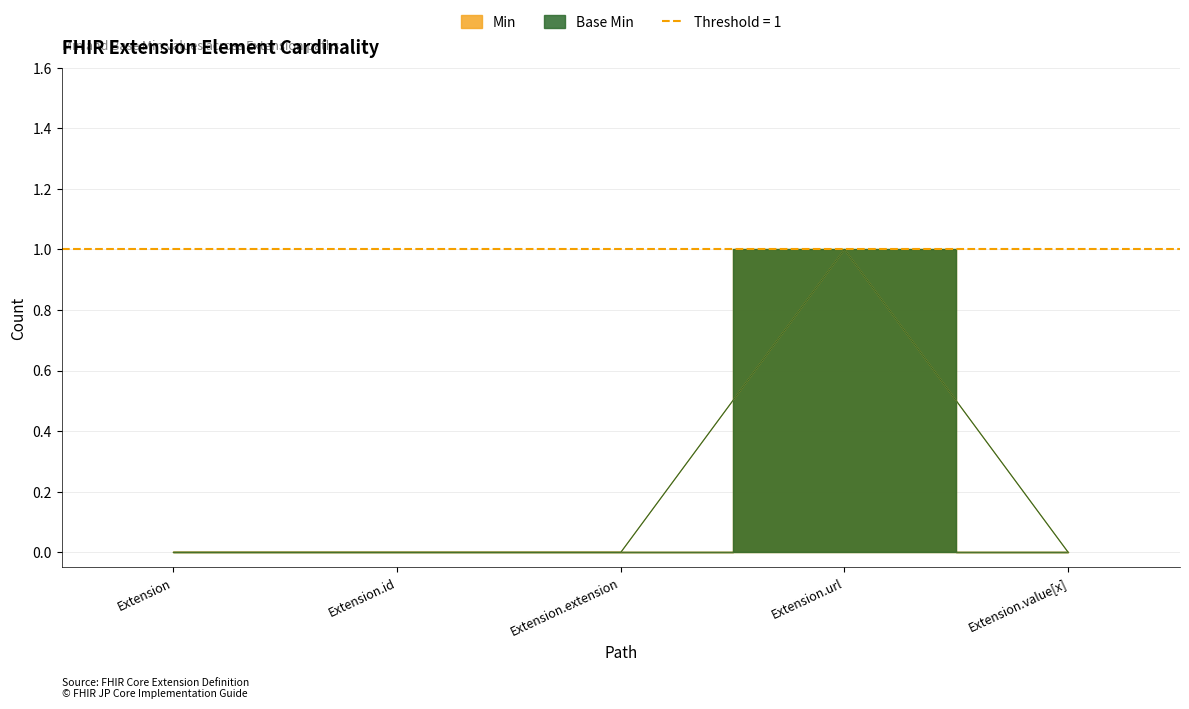

List the labels in order of Min value, smallest first.

Extension, Extension.id, Extension.extension, Extension.value[x], Extension.url